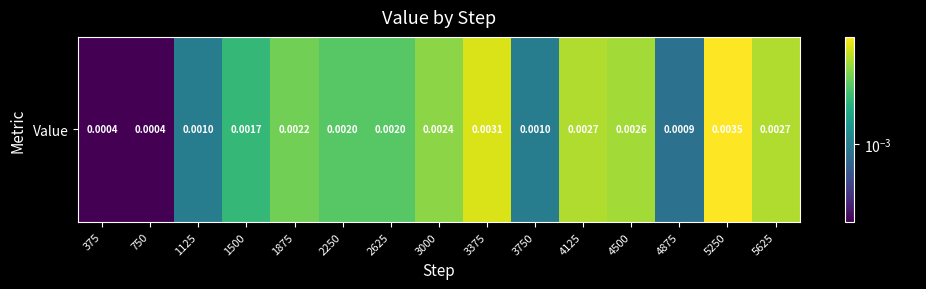

List the labels in order of value, smallest first.

375, 750, 4875, 1125, 3750, 1500, 2250, 2625, 1875, 3000, 4500, 4125, 5625, 3375, 5250